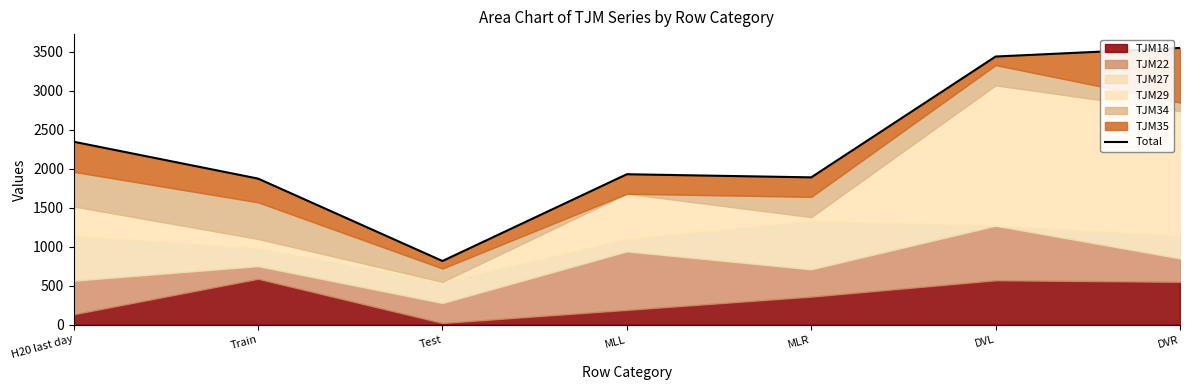

Reading left to right, list all the values displayed in this chart.

2347	1874	817	1930	1890	3440	3550